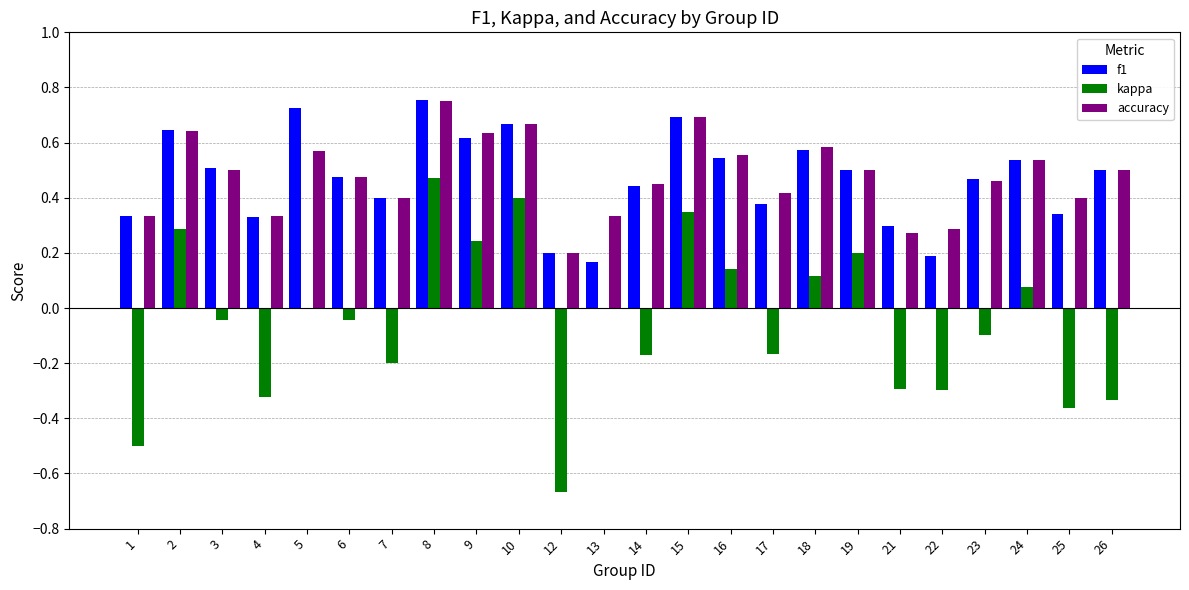

At which category is the sum across all series the highest?

8